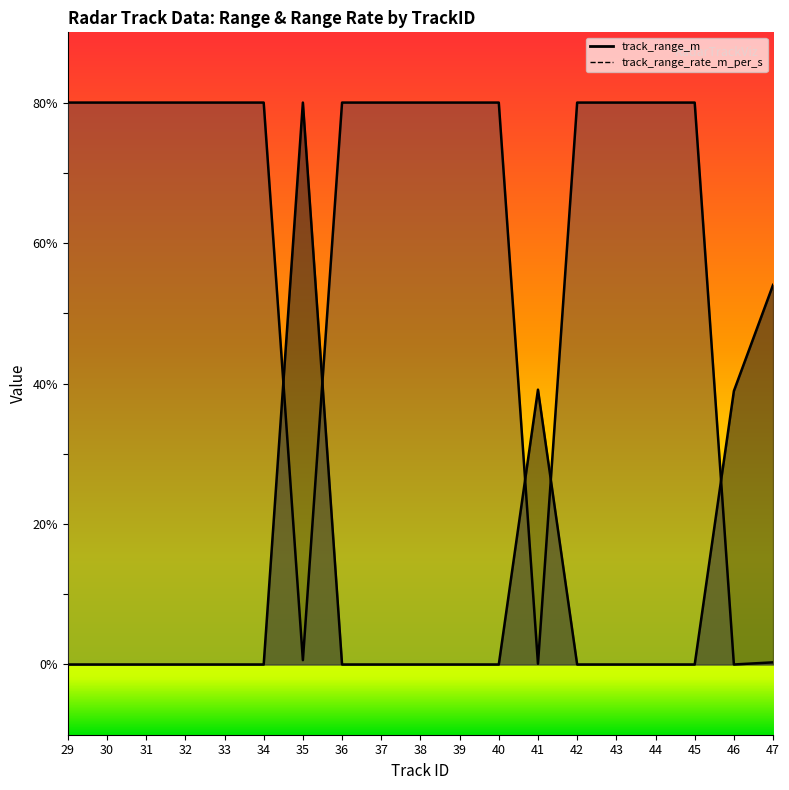

What is the average value of the track_range_rate_m_per_s series?

63.2